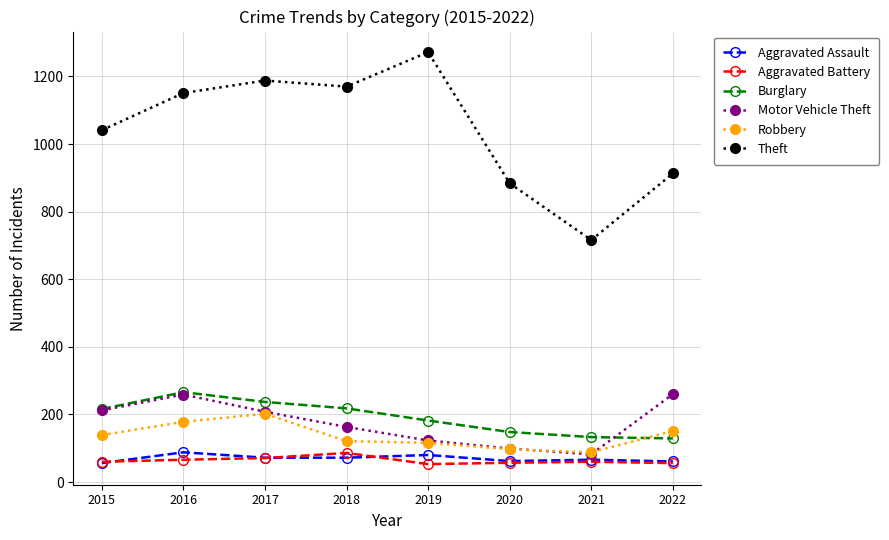

Where is the first local maximum for Motor Vehicle Theft?

2016